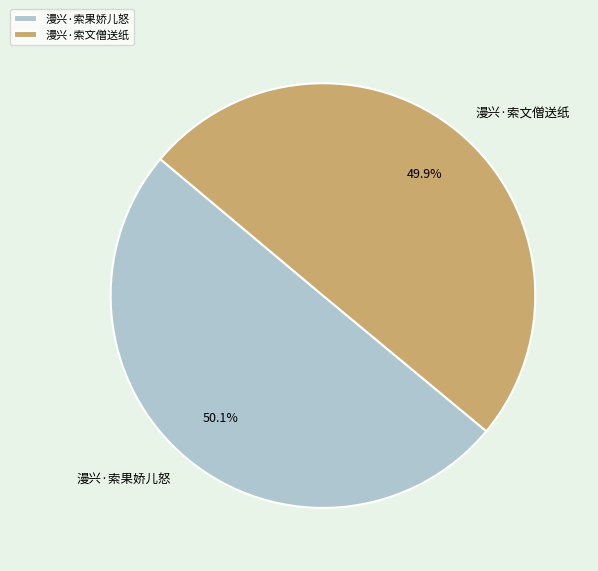

Is it true that 漫兴·索文僧送纸 is 50% of the pie?

True